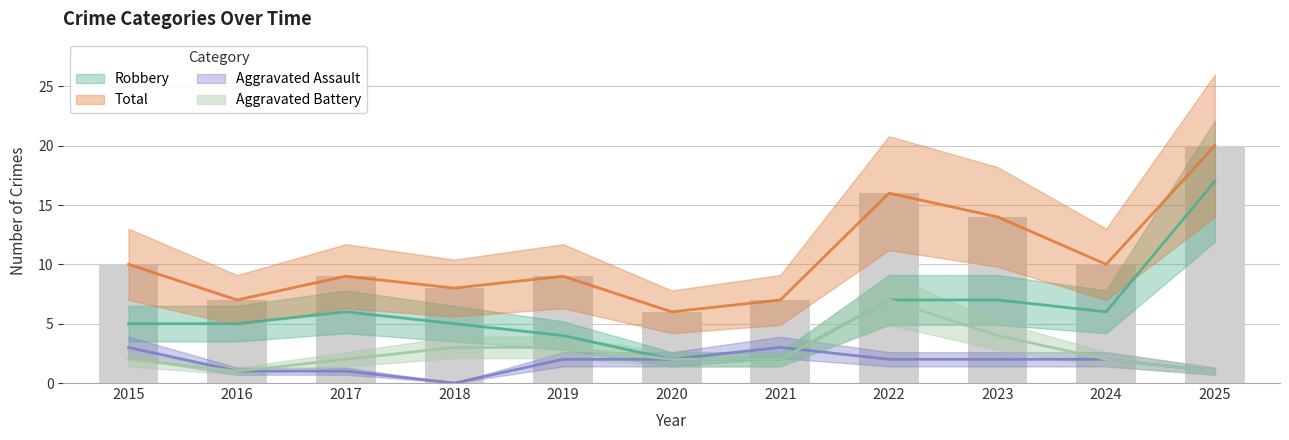

Between 2018 and 2023, which series saw the biggest shift?

Total